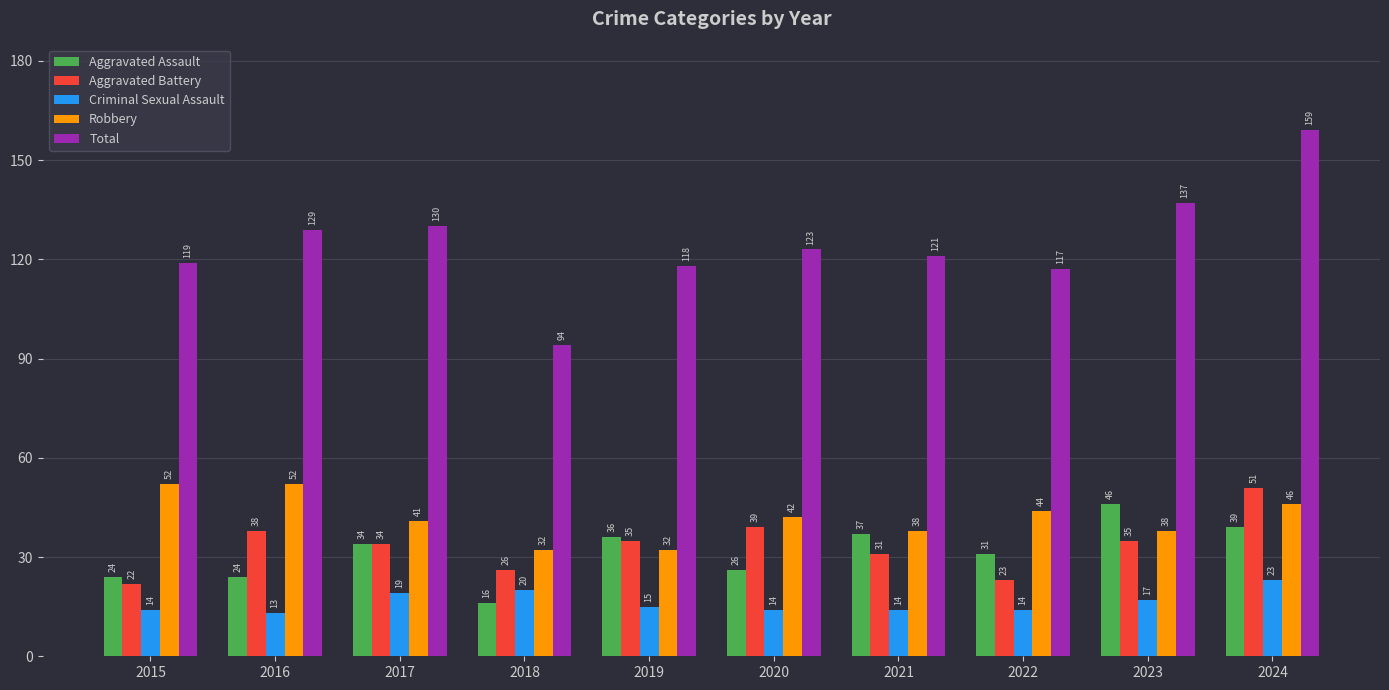

At how many categories does at least one series exceed 68?

10